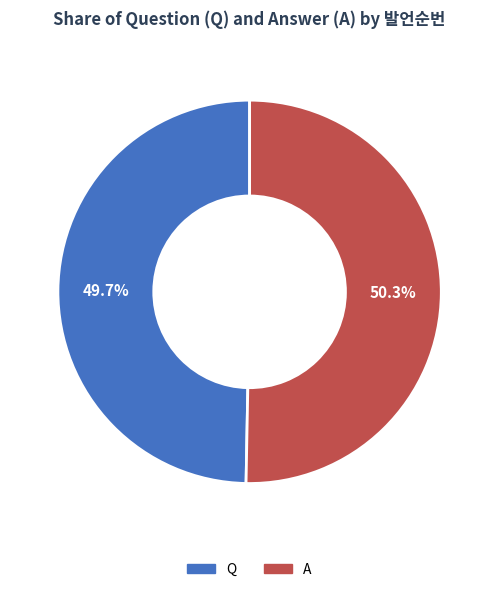

To the nearest percent, what portion does Q represent?

50%